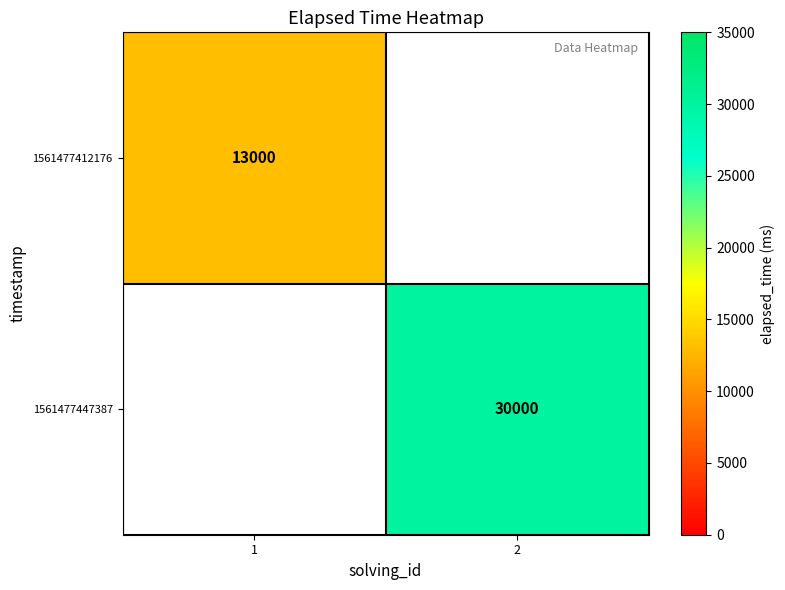

True or false: 1561477447387 has a value of 6767 at 2.

False